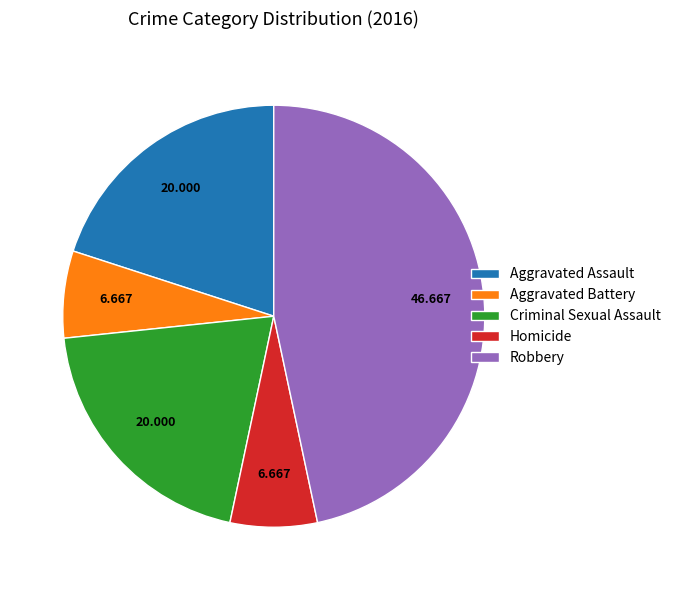

Is there any slice that represents more than half of the pie?

No